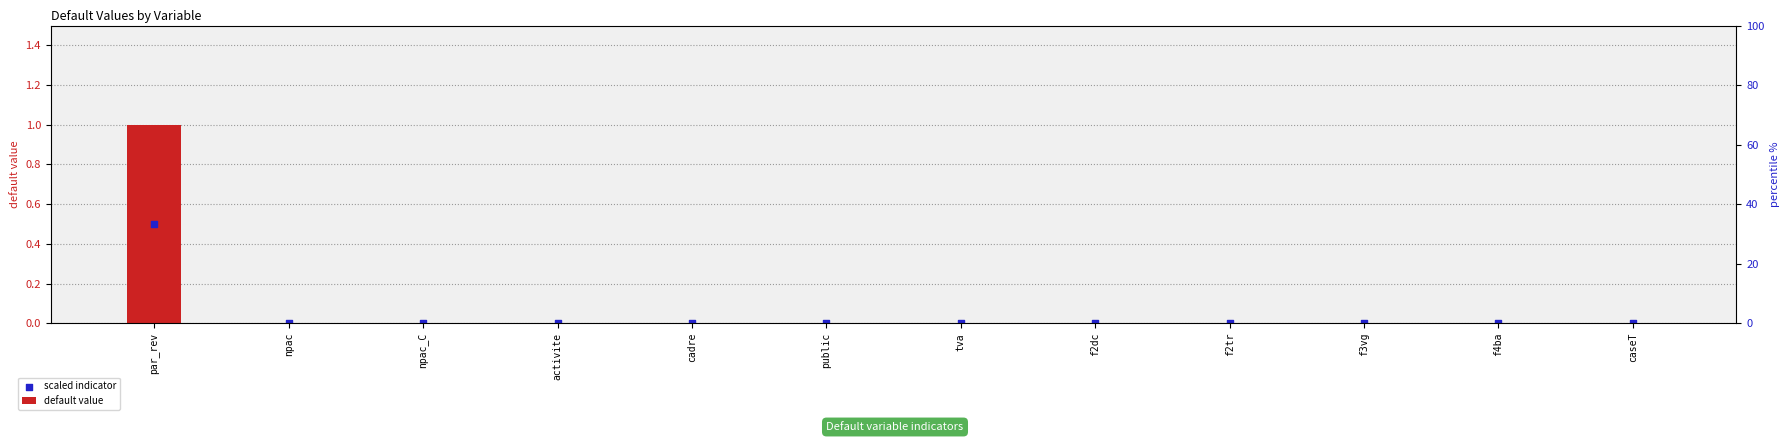

Which series has the largest total across all categories?

default value